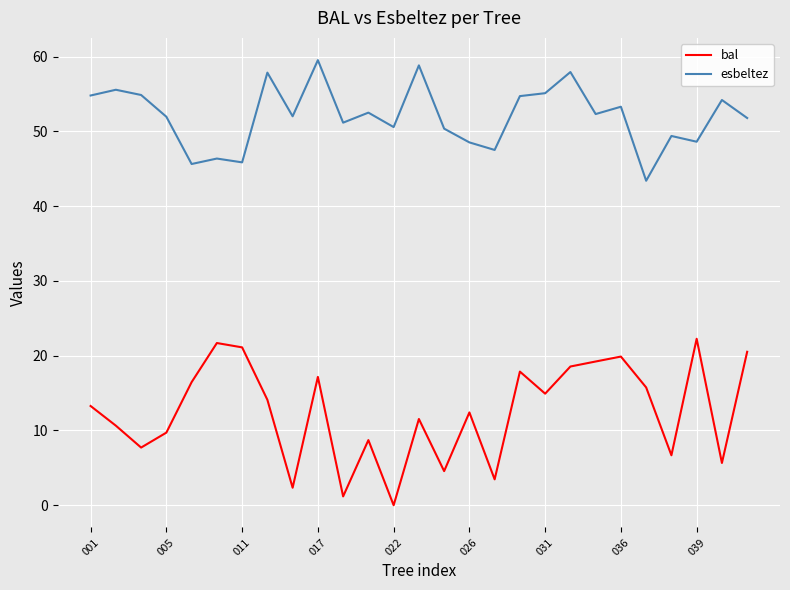

What is the maximum value for bal?

22.3